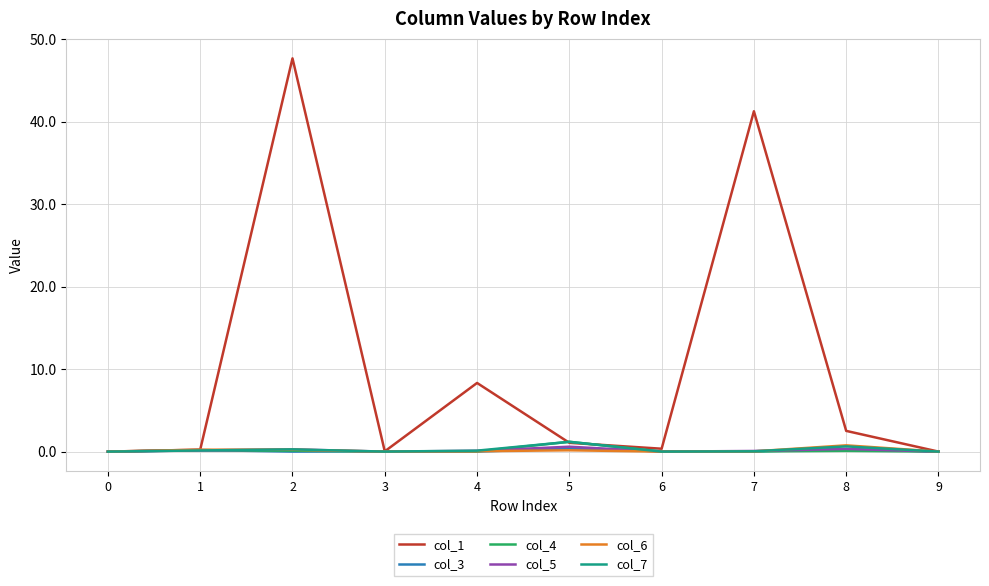

Does the chart have visible grid lines?

Yes